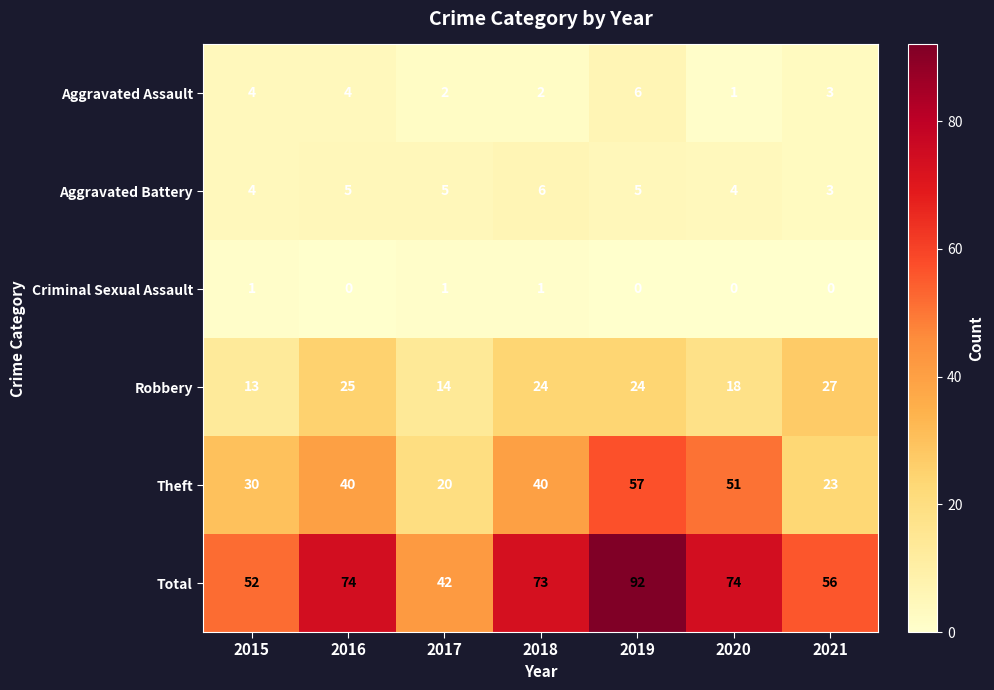

Which category has the lowest value in the Aggravated Assault series?

2020